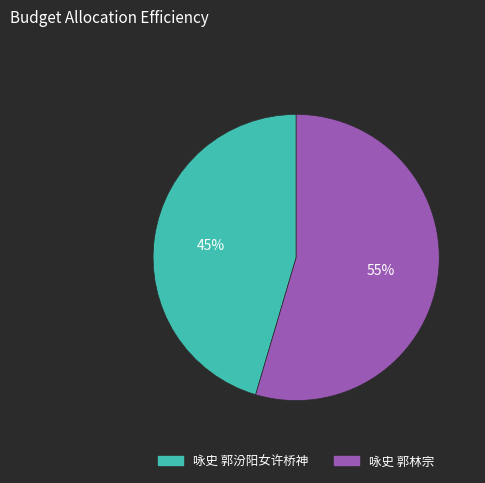

How many slices are in this pie chart?

2